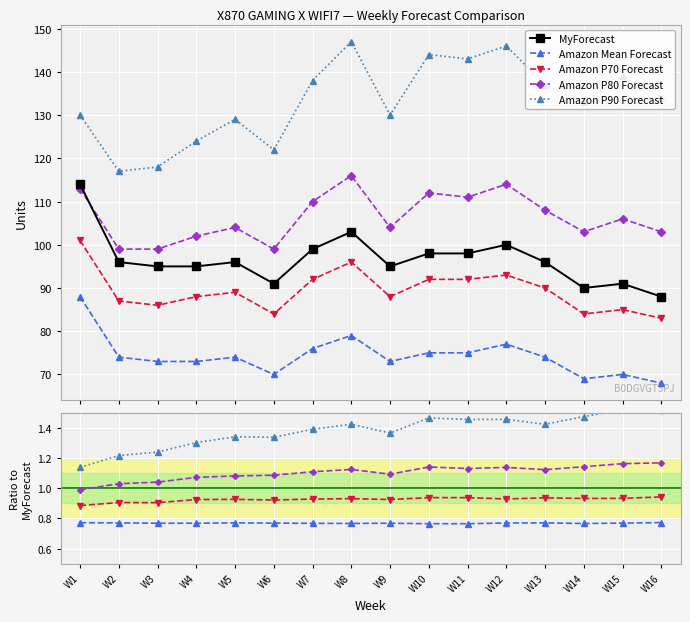

What is the average value of the Amazon Mean Forecast series?

0.8